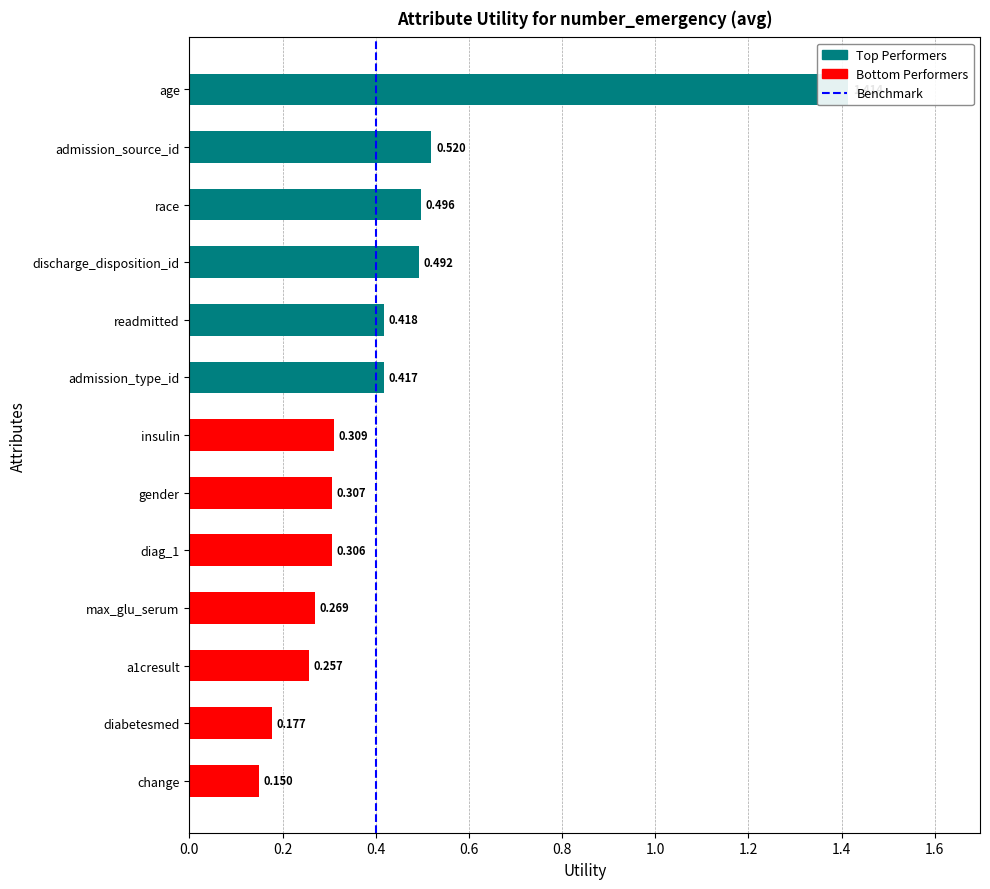

True or false: the data shows 1 at 0.4.

True